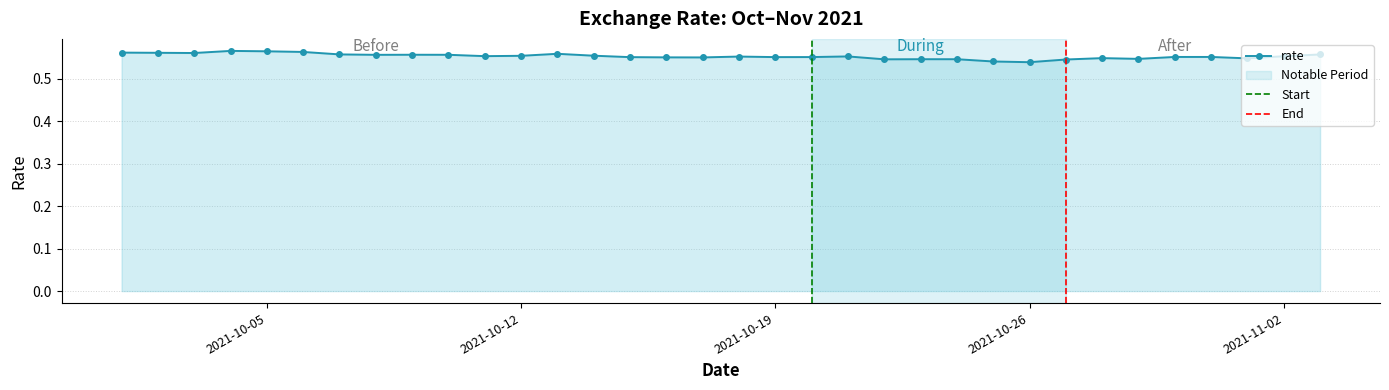

How many points are lower than both their immediate neighbors (excluding endpoints)?

9